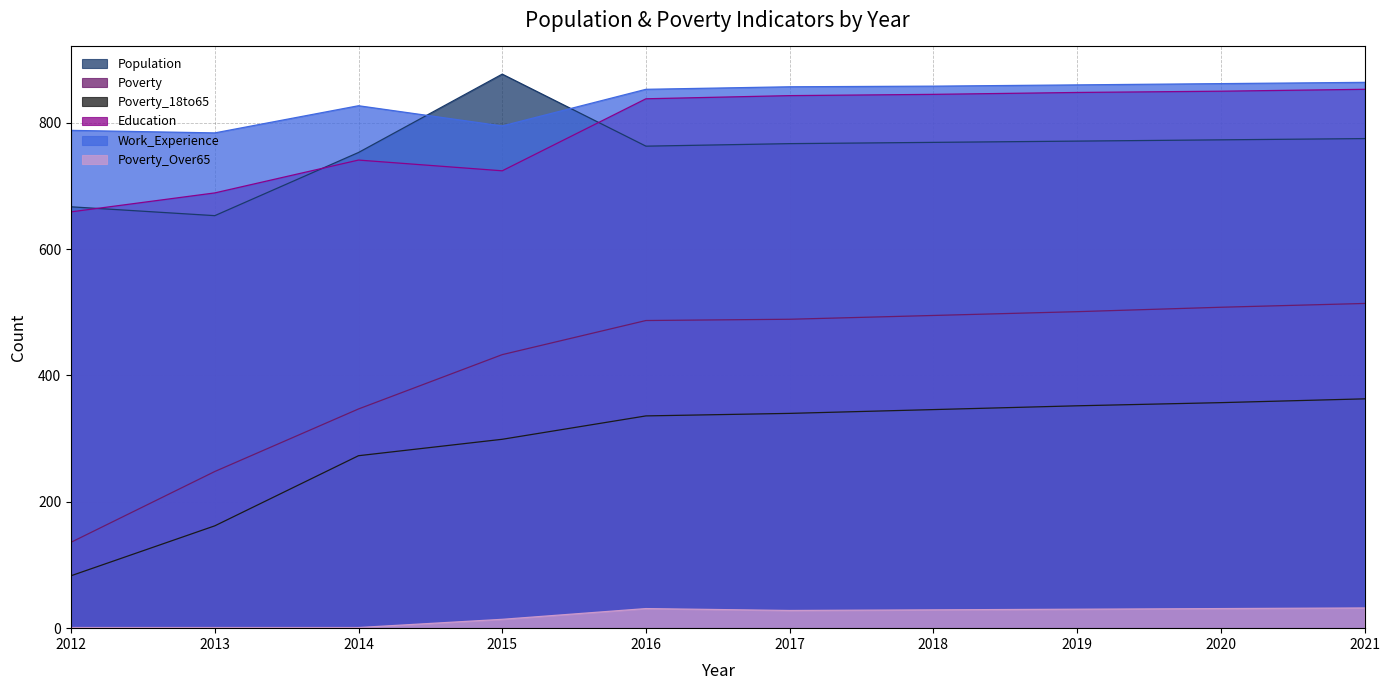

What is the sum of all Population values?

7568